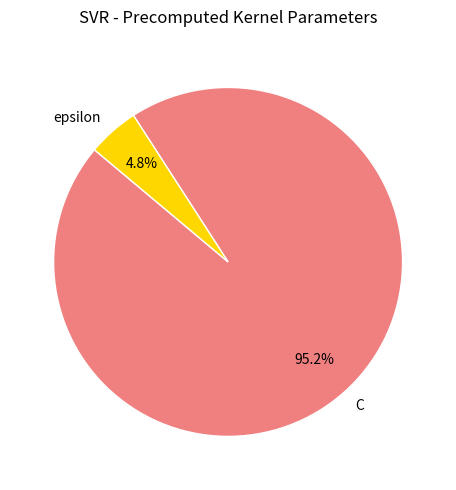

What percentage do epsilon and C together represent?

100.0%